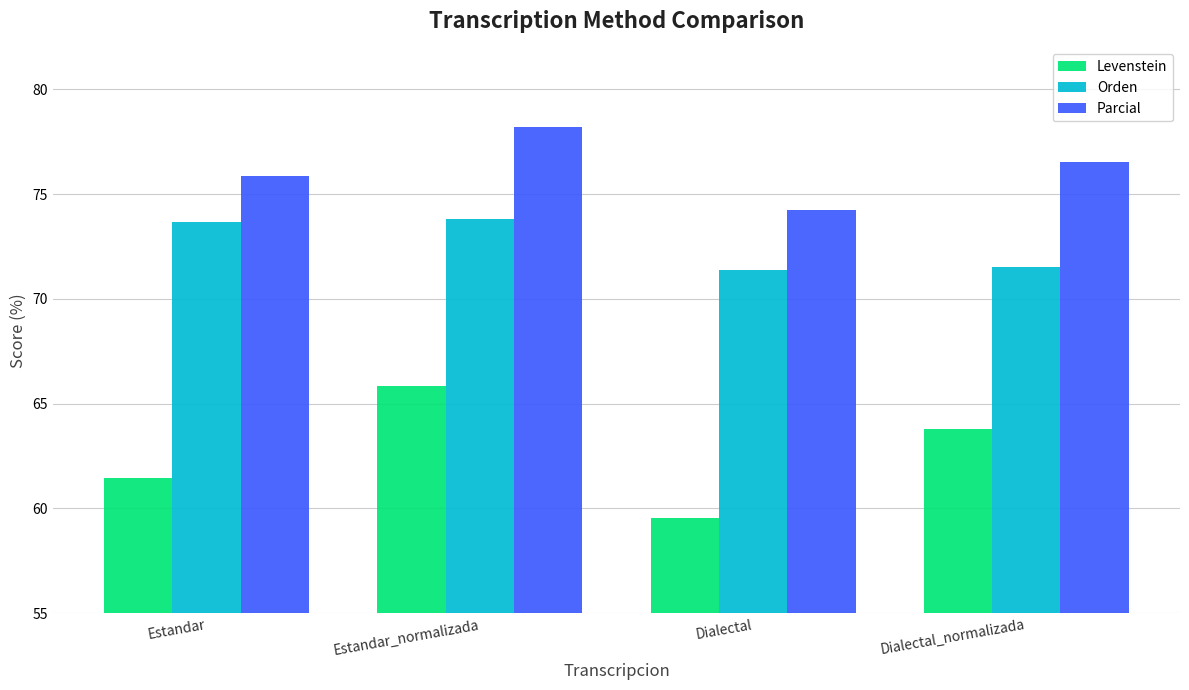

Reading left to right, list all the values displayed in this chart.

Levenstein: 61.5	65.9	59.6	63.8
Orden: 73.7	73.8	71.4	71.5
Parcial: 75.9	78.2	74.3	76.5